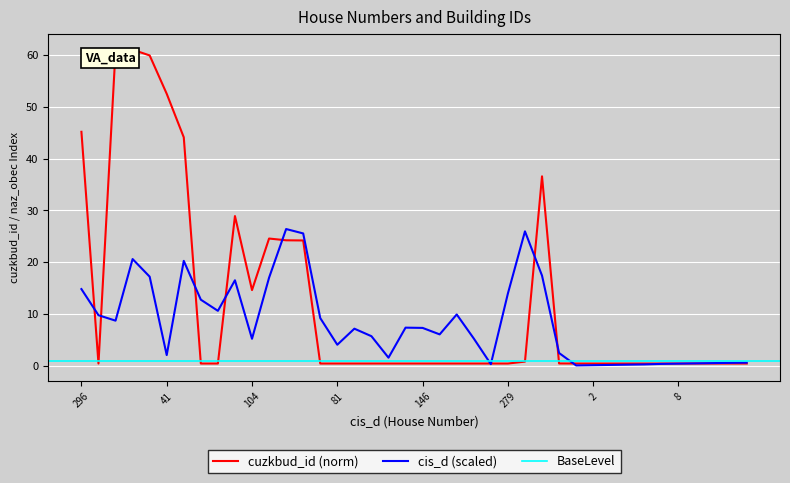

Which has a higher value, 9 or 4?

9